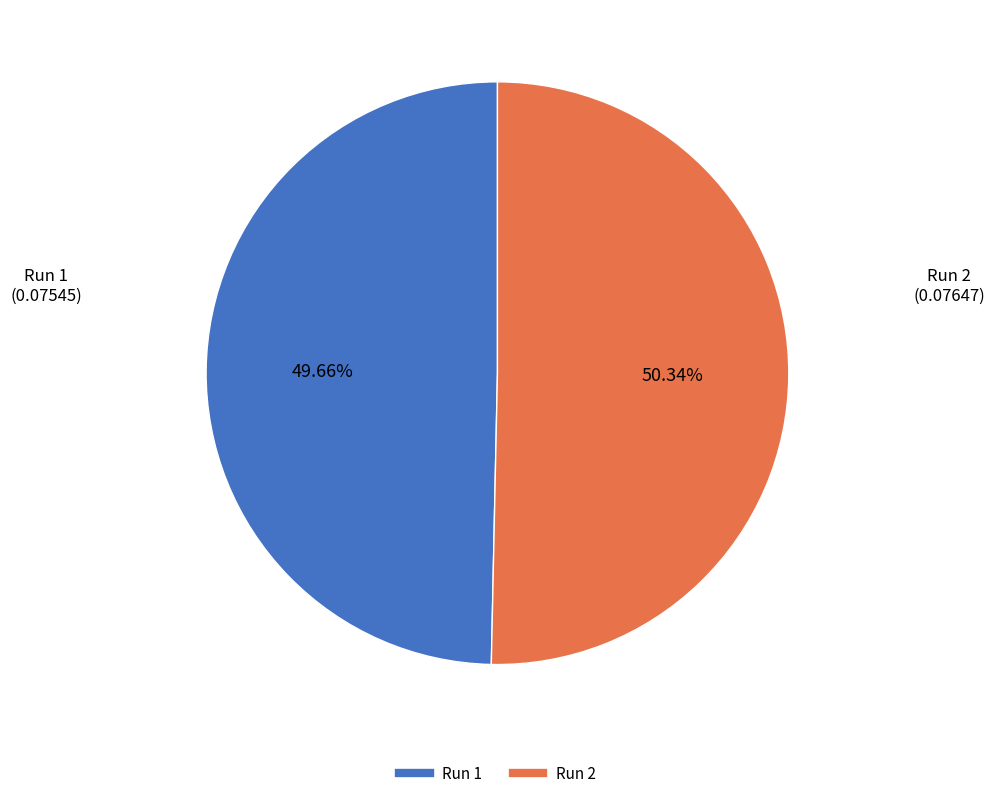

Does any single category account for the majority?

Yes